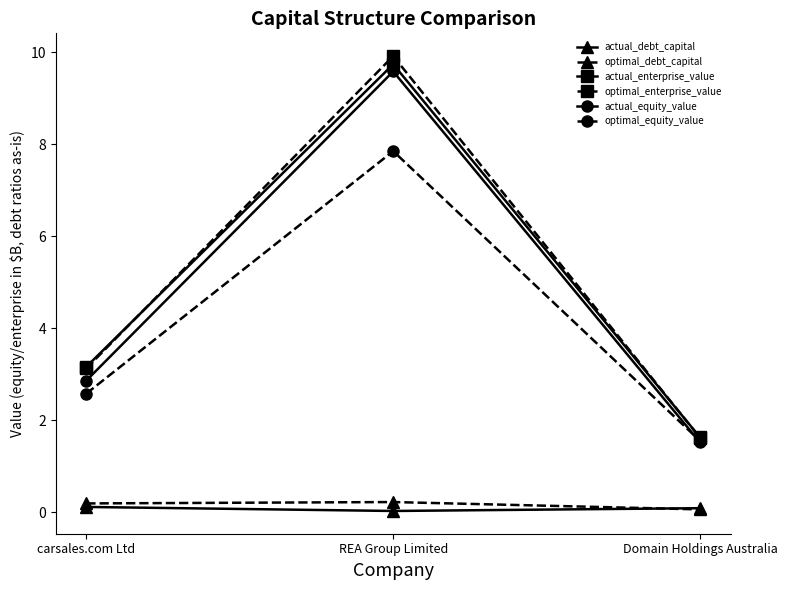

What are all the series names shown in the legend?

actual_debt_capital, optimal_debt_capital, actual_enterprise_value, optimal_enterprise_value, actual_equity_value, optimal_equity_value